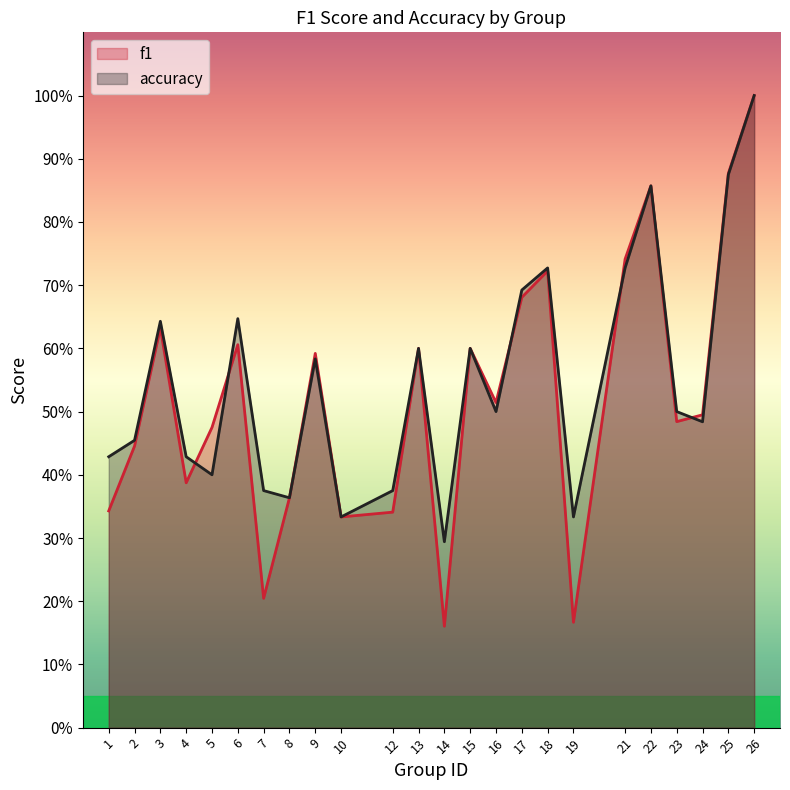

What are all the series names shown in the legend?

f1, accuracy